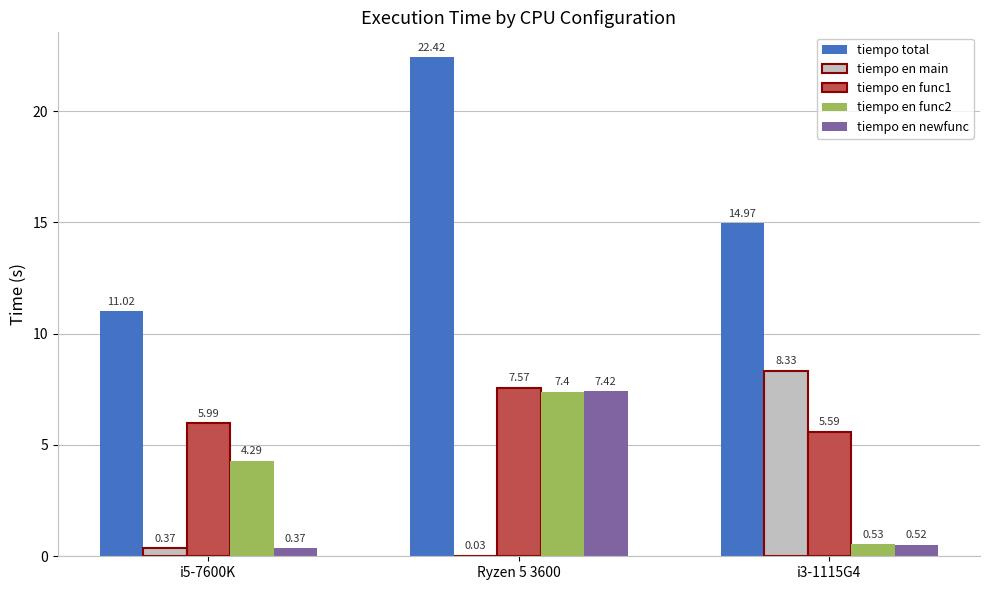

At which category does the chart reach its peak across all series?

Ryzen 5 3600